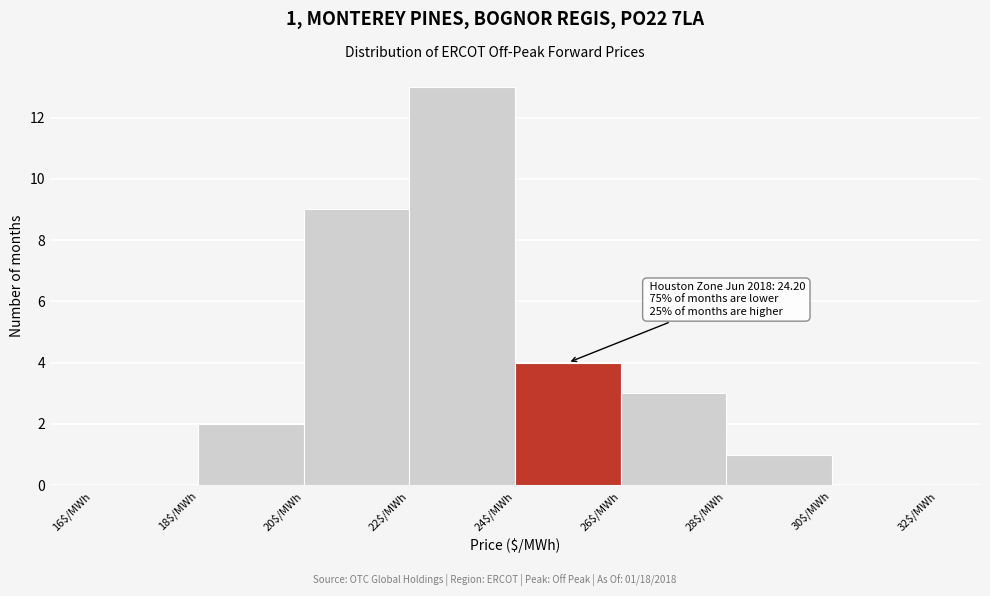

Over which range of the x-axis is the bar tallest?

22 to 24